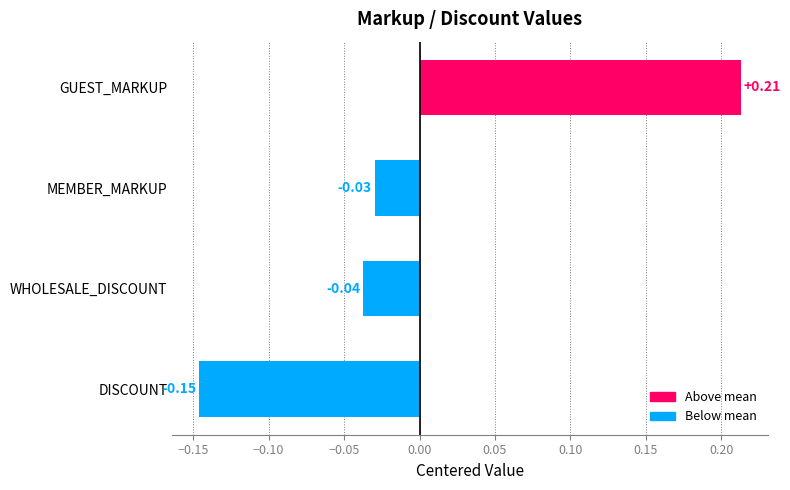

What is the change in value from DISCOUNT to WHOLESALE_DISCOUNT?

+0.1